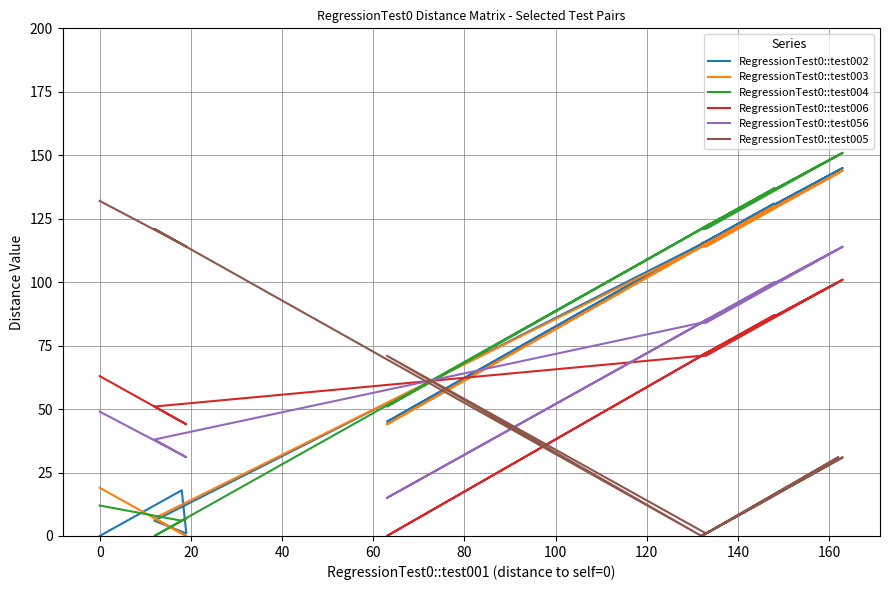

Which series has the largest total across all categories?

RegressionTest0::test004